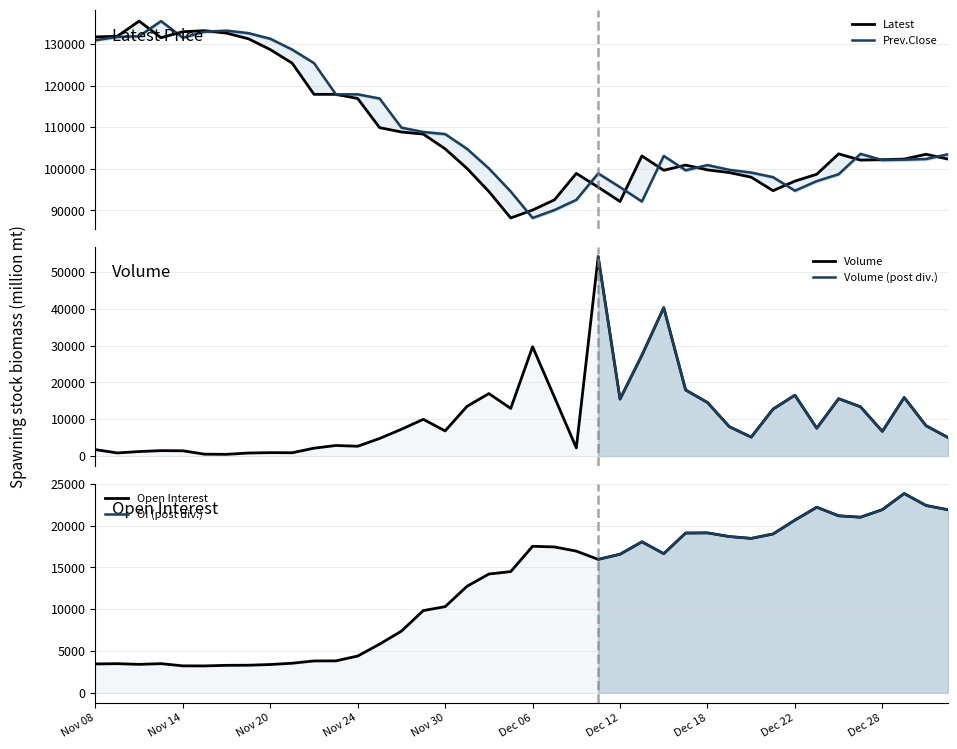

Reading left to right, extract all data points from this chart.

Latest: 131700	131850	135500	131500	132950	133200	132600	131250	128650	125400	117900	117900	116900	109900	108850	108350	104800	100100	94550	88200	90100	92550	98900	95600	92150	103100	99650	100900	99750	99100	98000	94750	97050	98700	103600	102100	102200	102350	103500	102350
Volume: 1747	847	1223	1474	1432	506	469	826	927	900	2137	2871	2661	4777	7279	9974	6833	13512	16977	12938	29706	15990	2222	54174	15480	27387	40337	17954	14557	7980	5141	12755	16538	7565	15586	13394	6707	15907	8237	5044
Open Interest: 3464	3495	3412	3497	3233	3227	3297	3310	3393	3548	3822	3830	4409	5833	7388	9844	10313	12749	14212	14505	17531	17452	16954	15965	16581	18067	16647	19115	19135	18696	18476	19003	20661	22201	21176	21009	21913	23839	22409	21900
Prev.Close: 130900	131700	131850	135500	131500	132950	133200	132600	131250	128650	125400	117900	117900	116900	109900	108850	108350	104800	100100	94550	88200	90100	92550	98900	95600	92150	103100	99650	100900	99750	99100	98000	94750	97050	98700	103600	102100	102200	102350	103500